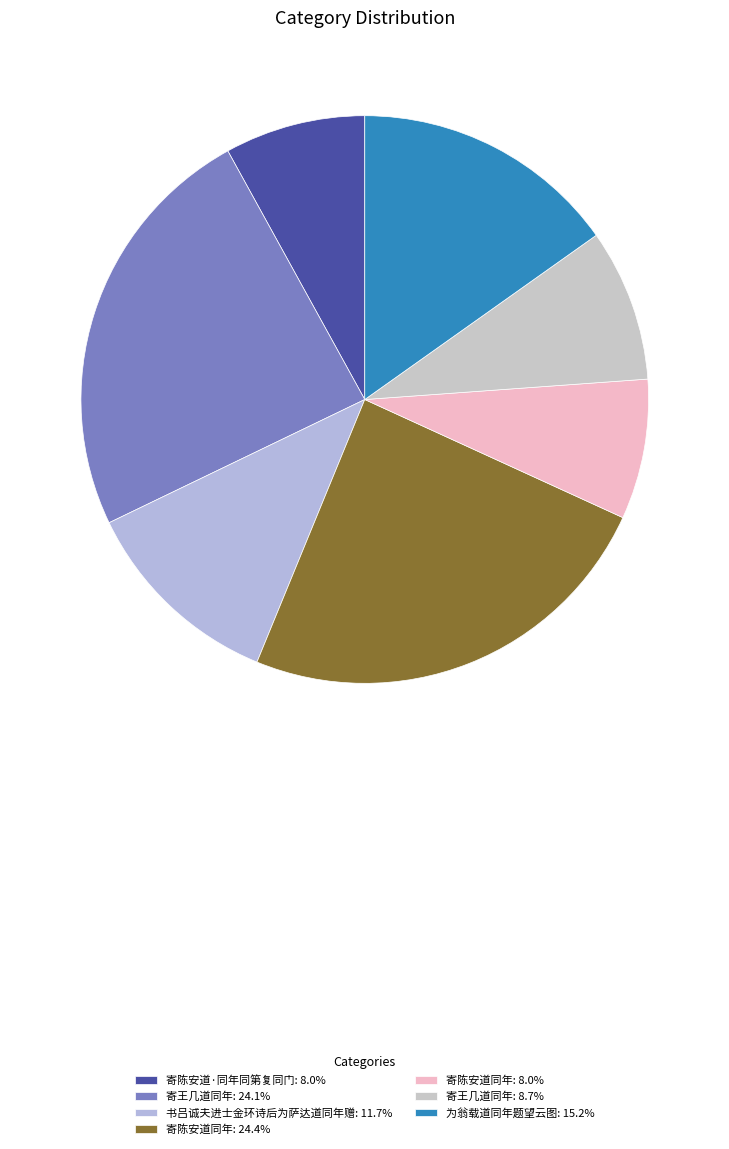

How many slices are in this pie chart?

7